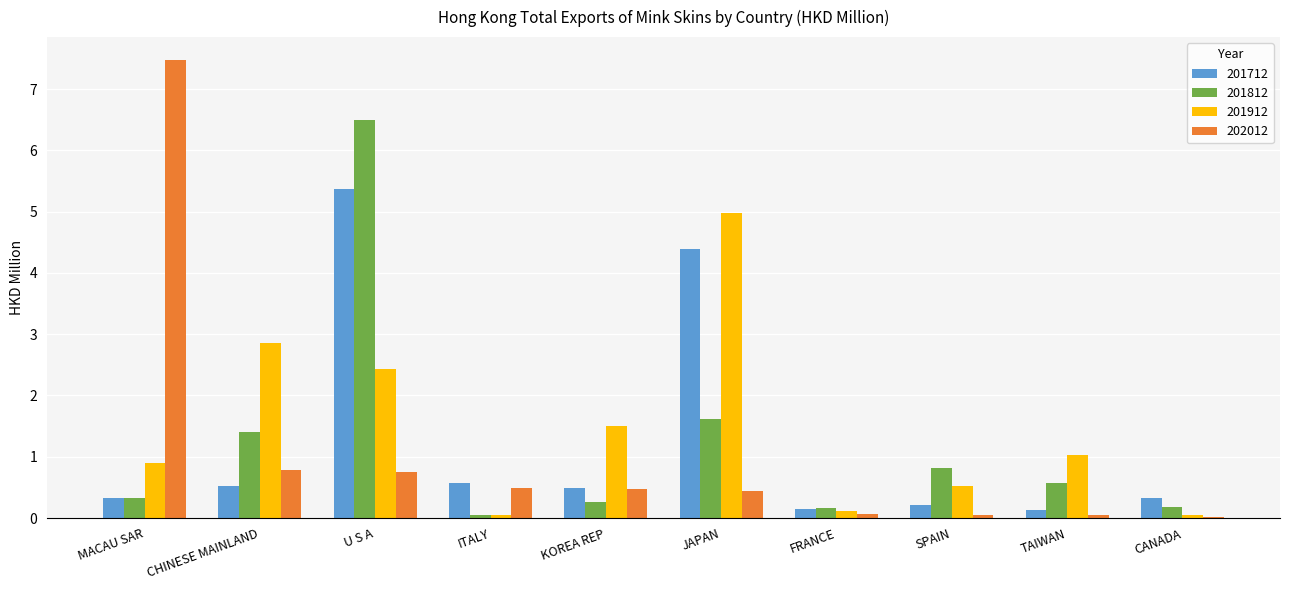

What is the sum of all 201812 values?

11.9